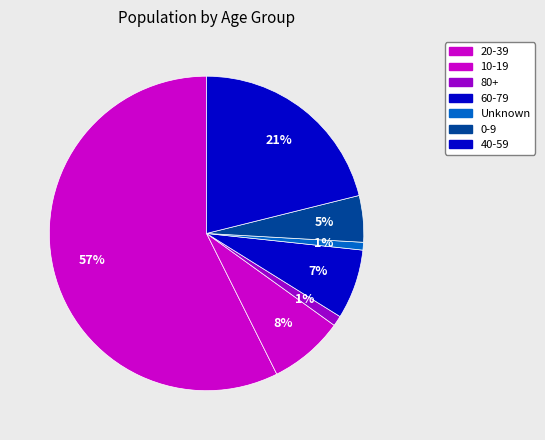

How many segments does this pie chart have?

7